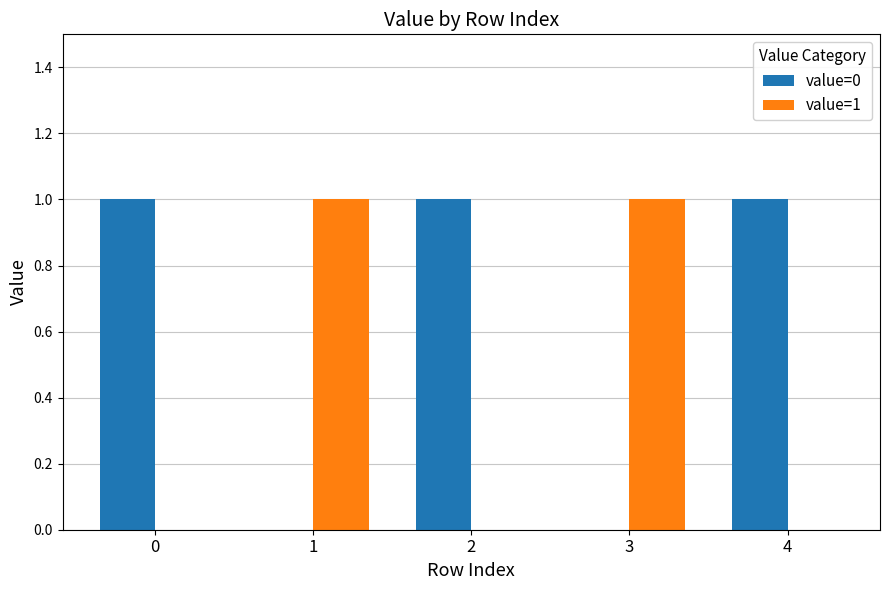

True or false: value=1 has a value of 0 at 0.

True